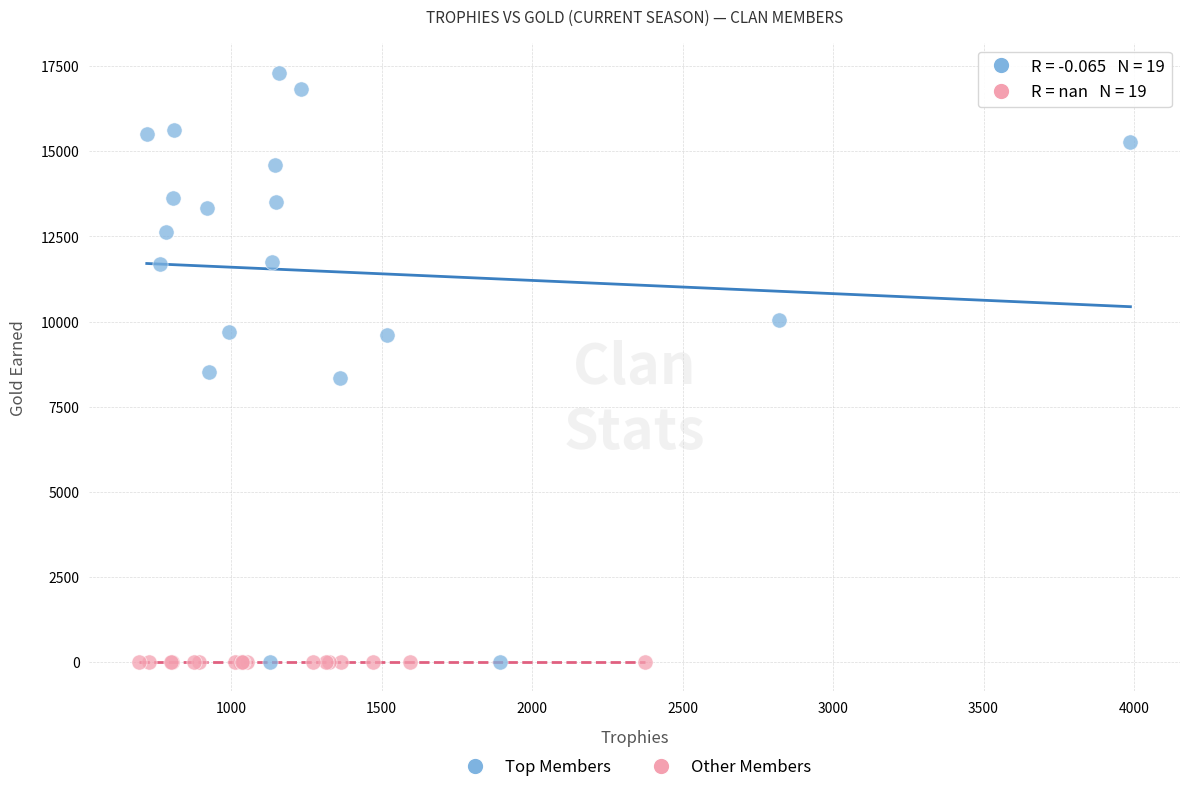

Which series contains the highest Y value?

Top Members